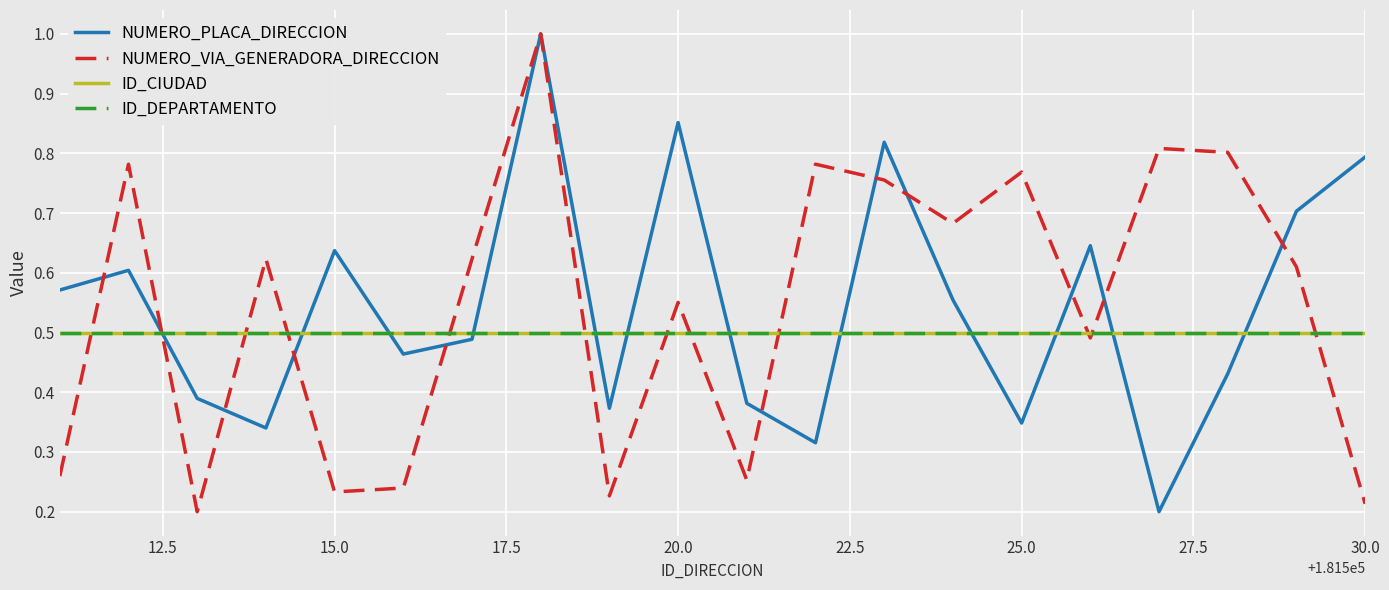

Does the chart have visible grid lines?

Yes